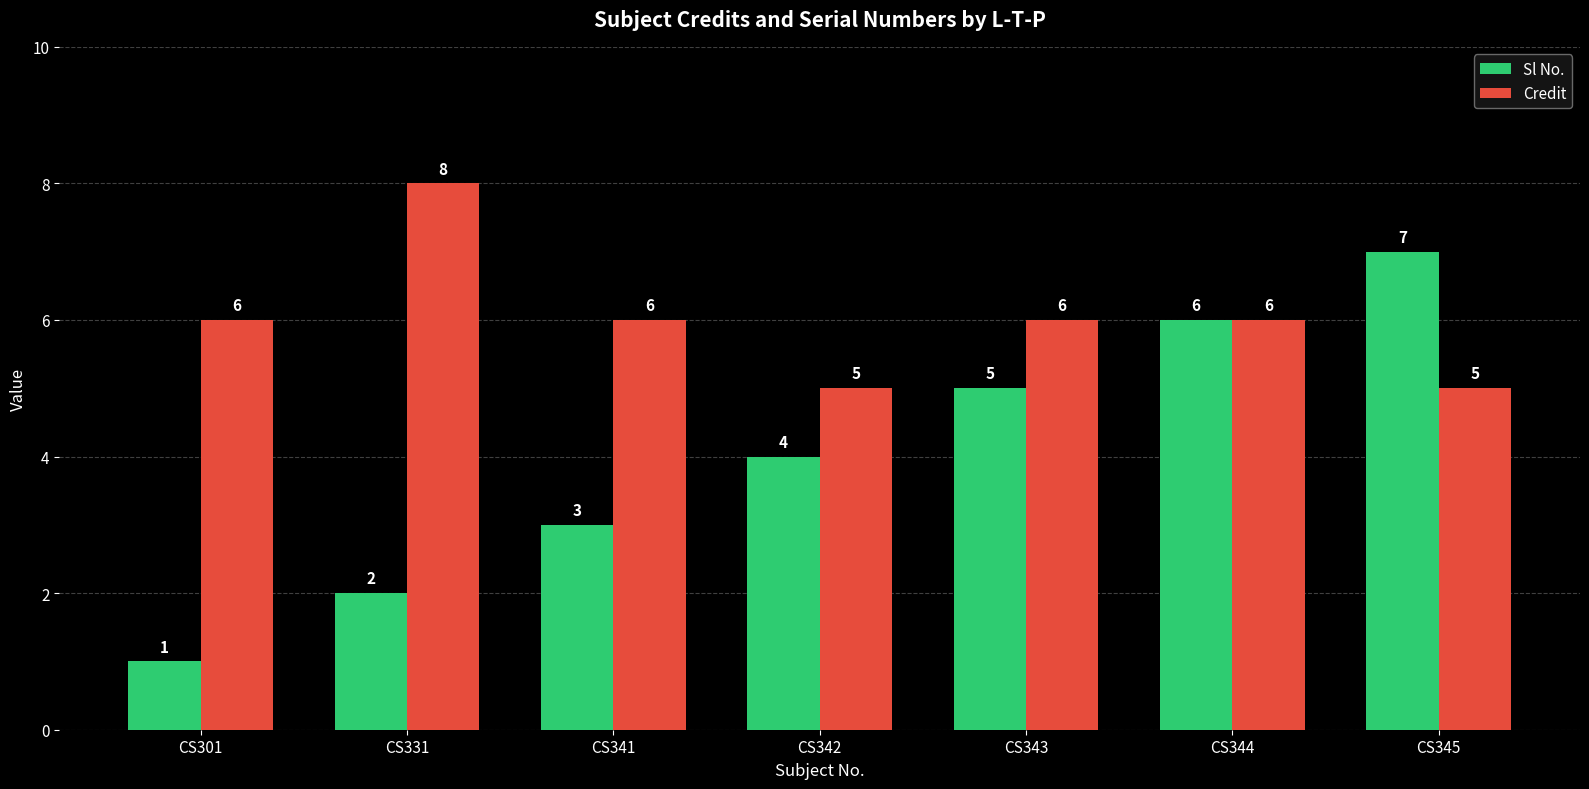

What is the value of the Sl No. bar at the 3rd from the left?

3